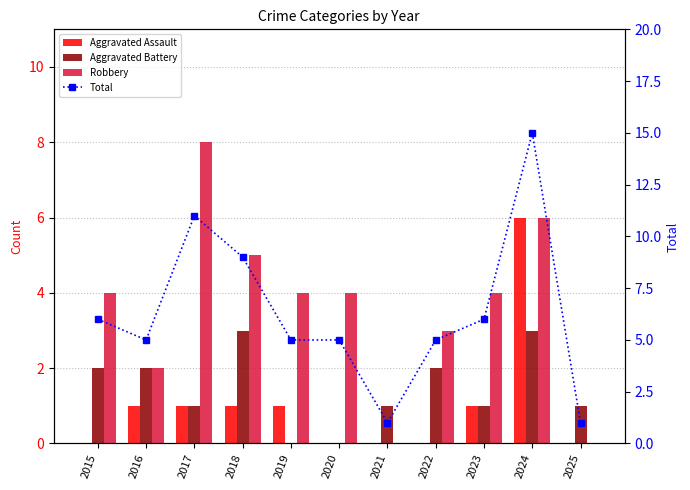

True or false: Aggravated Assault has a value of 6 at 2024.

True